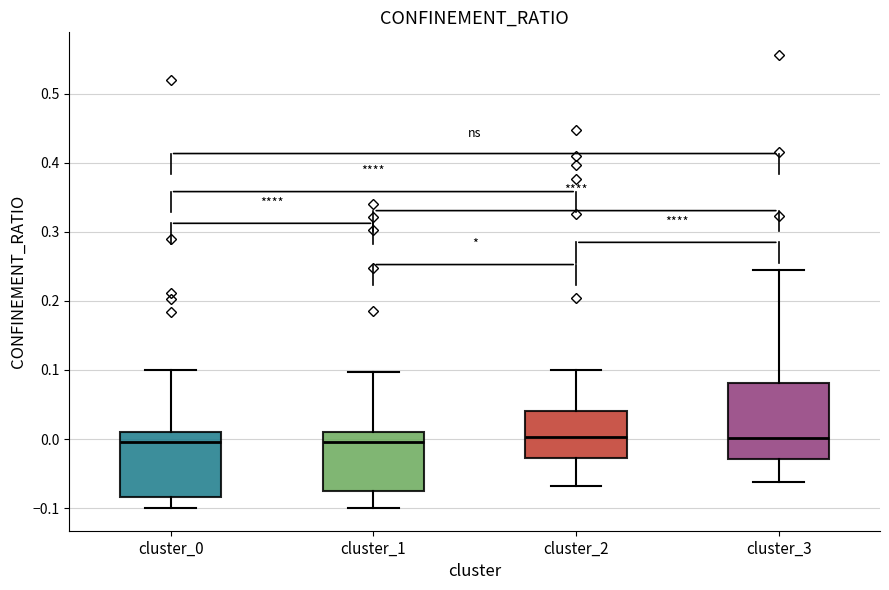

Reading left to right, transcribe this box plot: for each box, give where its median line is, the range the box spans, and where its two whiskers end, as read against the y-axis. The values are not printed on the chart, so give them approximately, as read against the axis.

cluster_0: median 0.00, box -0.08 to 0.01, whiskers -0.10 to 0.10
cluster_1: median 0.00, box -0.08 to 0.01, whiskers -0.10 to 0.10
cluster_2: median 0.00, box -0.03 to 0.04, whiskers -0.07 to 0.10
cluster_3: median 0.00, box -0.03 to 0.08, whiskers -0.06 to 0.24